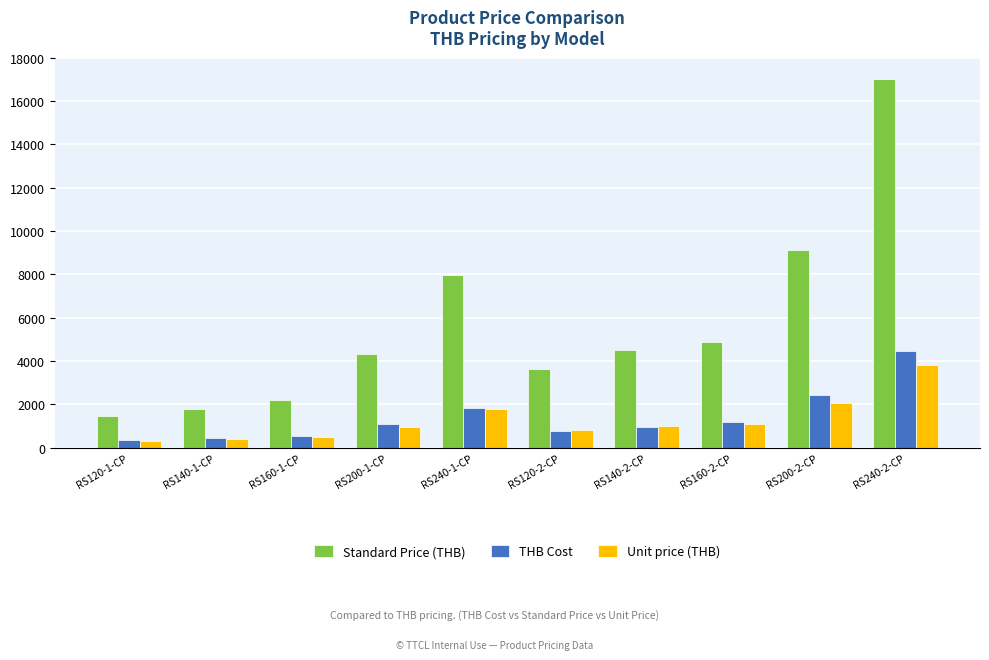

At which label is THB Cost closest to 2408?

RS200-2-CP